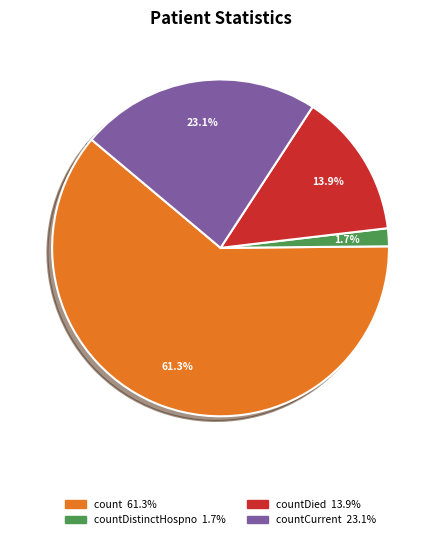

Is there any slice that represents more than half of the pie?

Yes